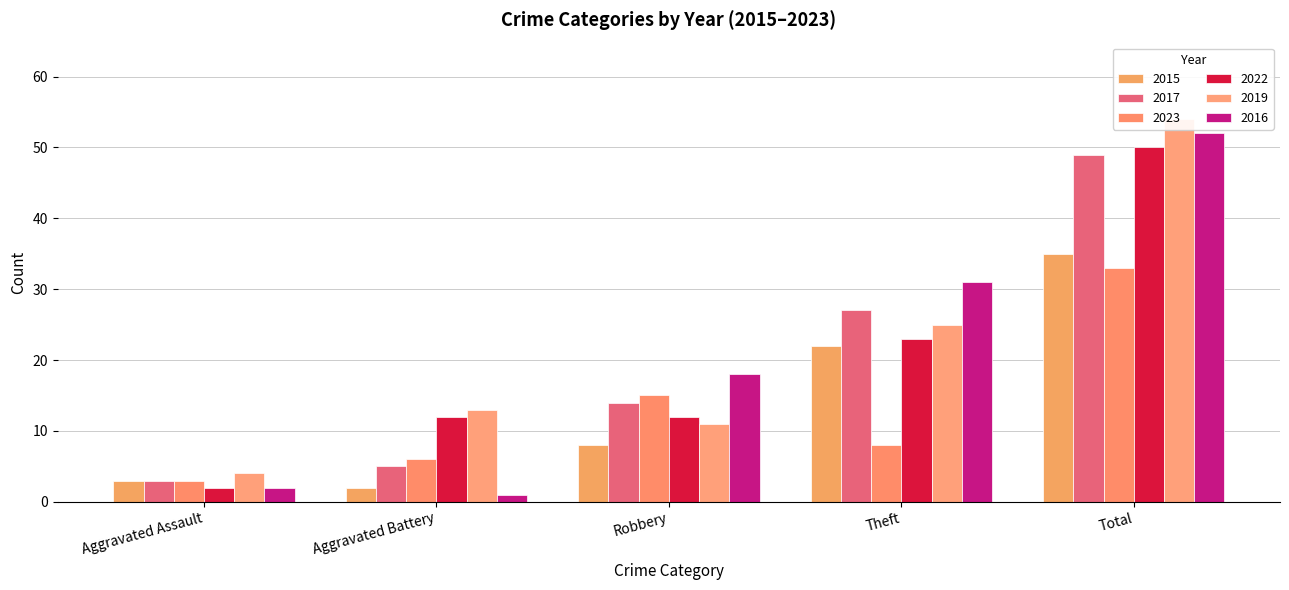

Reading left to right, transcribe all the data shown in this chart.

2015: Aggravated Assault=3	Aggravated Battery=2	Robbery=8	Theft=22	Total=35
2017: Aggravated Assault=3	Aggravated Battery=5	Robbery=14	Theft=27	Total=49
2023: Aggravated Assault=3	Aggravated Battery=6	Robbery=15	Theft=8	Total=33
2022: Aggravated Assault=2	Aggravated Battery=12	Robbery=12	Theft=23	Total=50
2019: Aggravated Assault=4	Aggravated Battery=13	Robbery=11	Theft=25	Total=54
2016: Aggravated Assault=2	Aggravated Battery=1	Robbery=18	Theft=31	Total=52